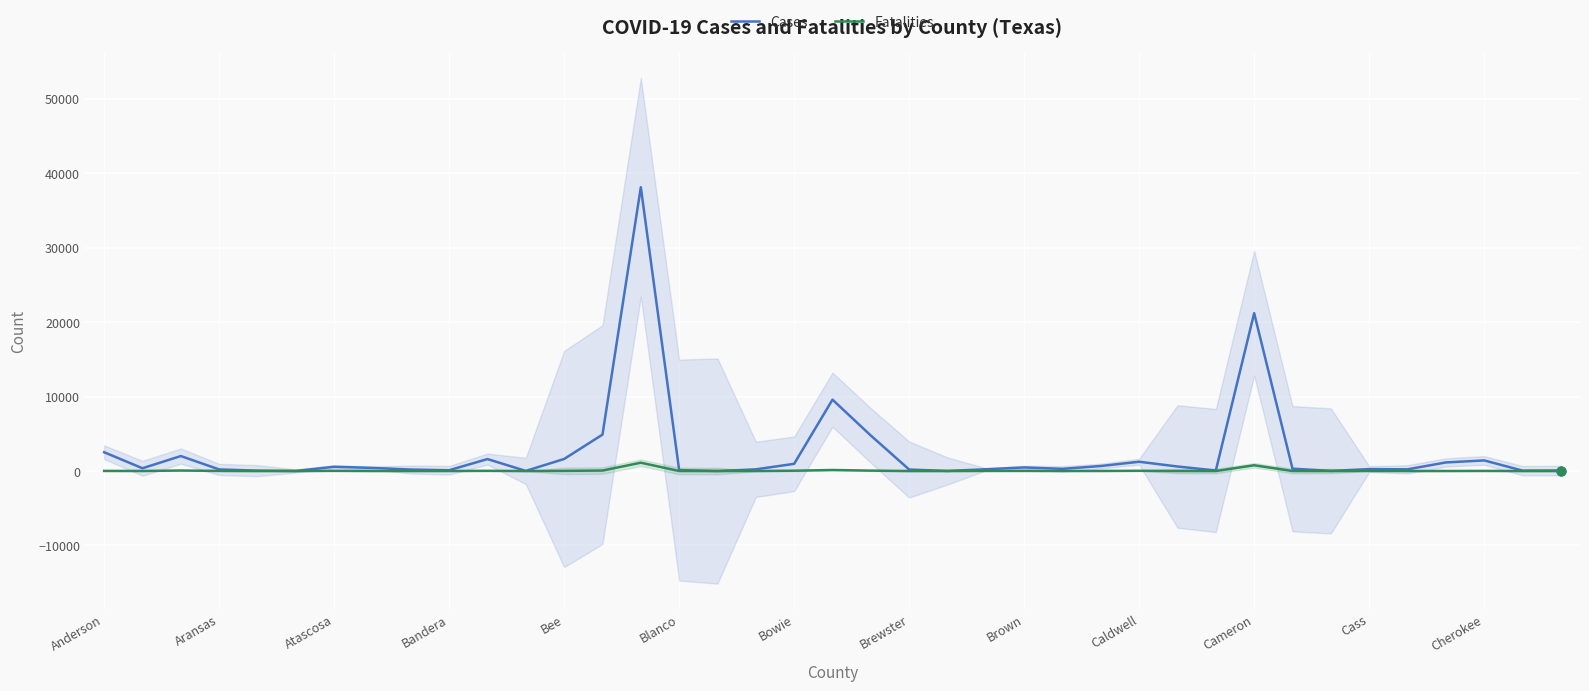

Is the value of Fatalities at 17 greater than the value of Cases at 36?

No